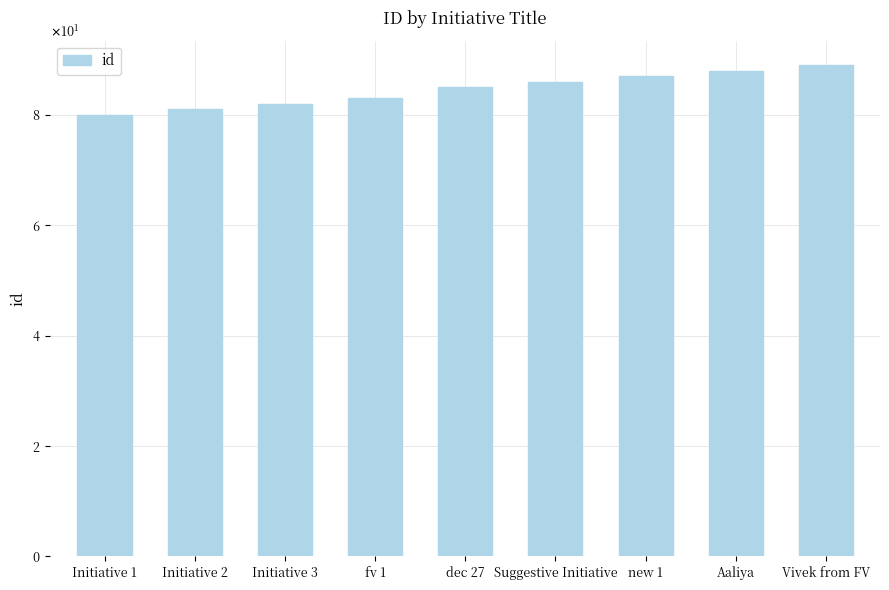

Approximately how many times larger is the value at new 1 compared to Aaliya?

1.0